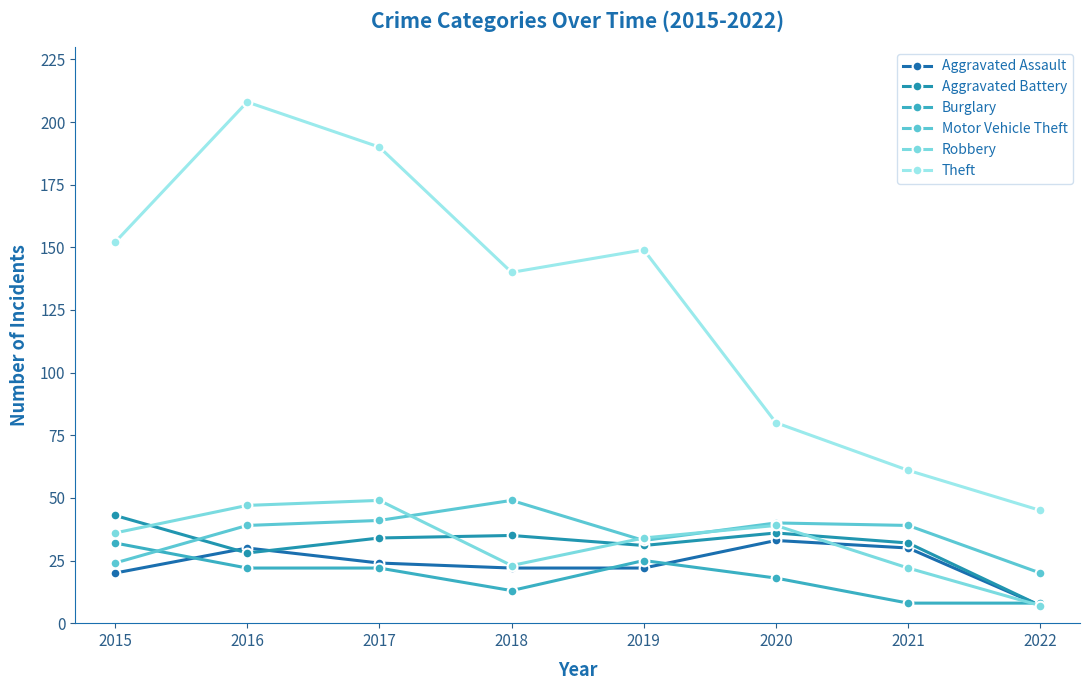

Which category has the highest value in the Robbery series?

2017